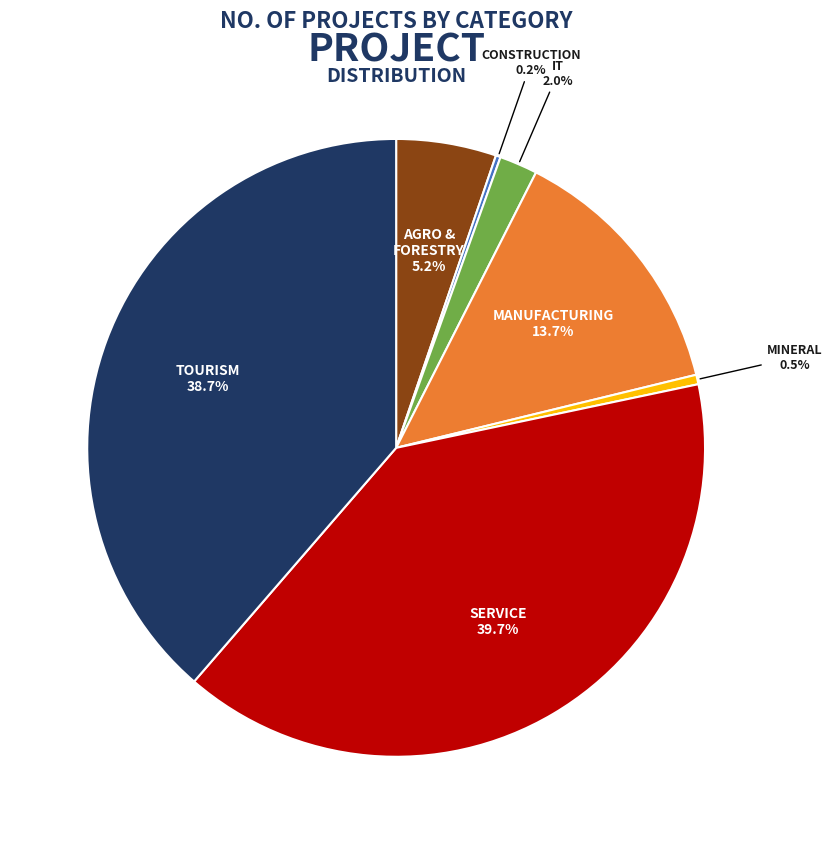

Does any single category account for the majority?

No